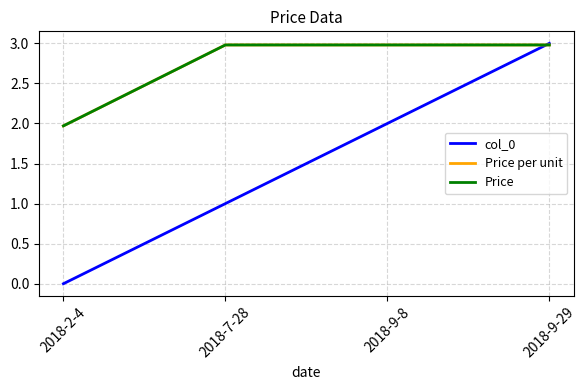

Is this an area chart (filled region under the line)?

No